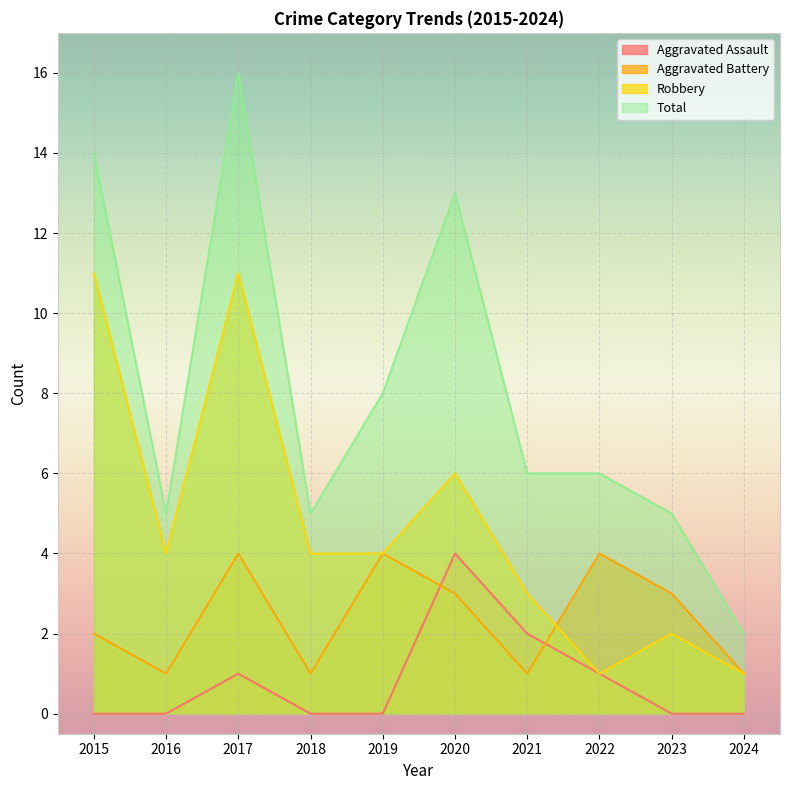

The Aggravated Battery series shows 3 at 2015. True or false?

False